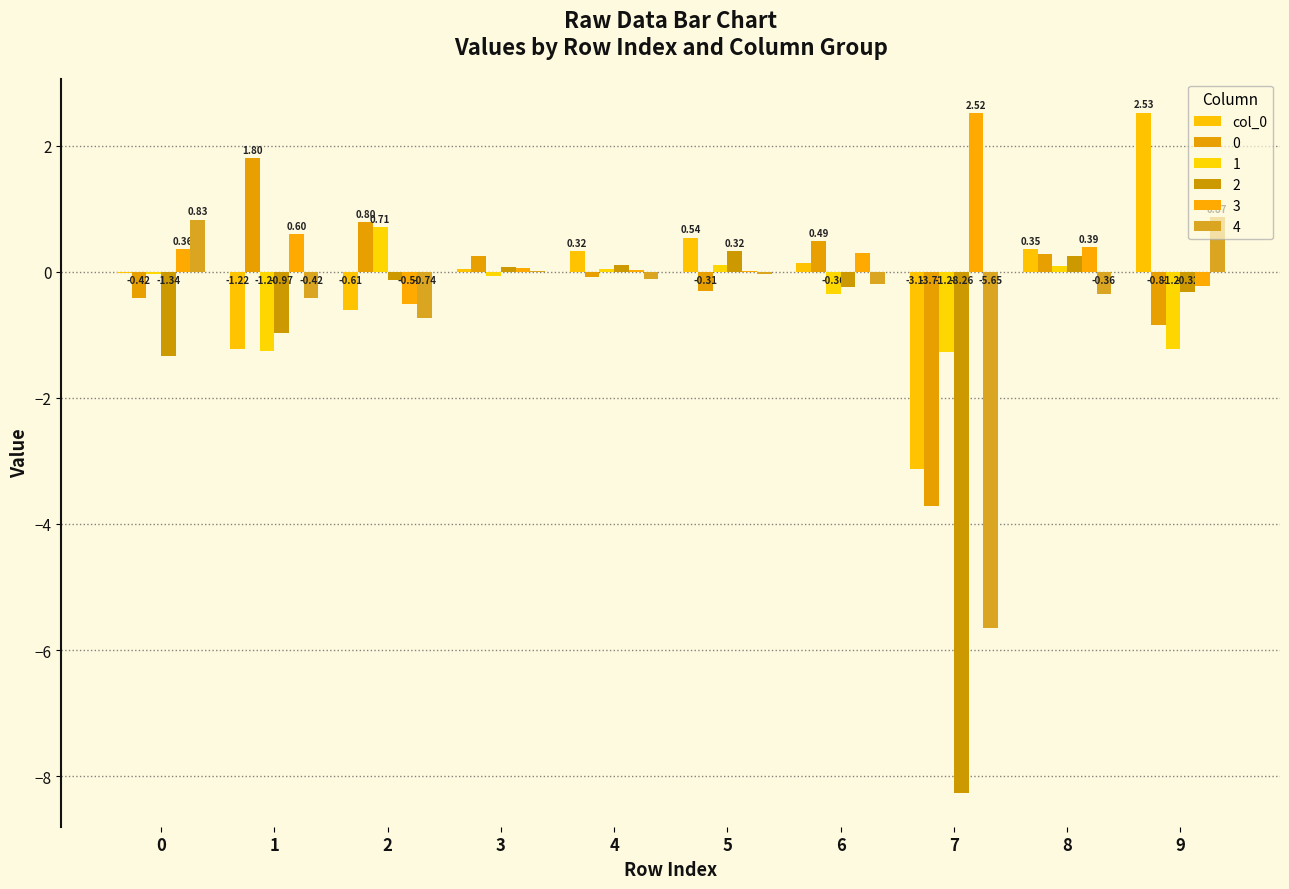

How many values in 2 are above zero?

4